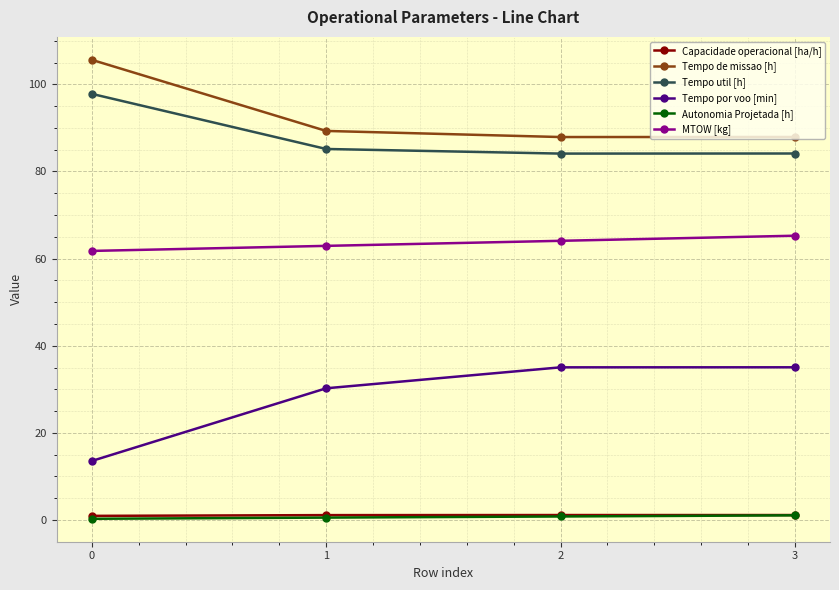

What is the value of the Tempo util [h] point at the 4th from the left?

84.1